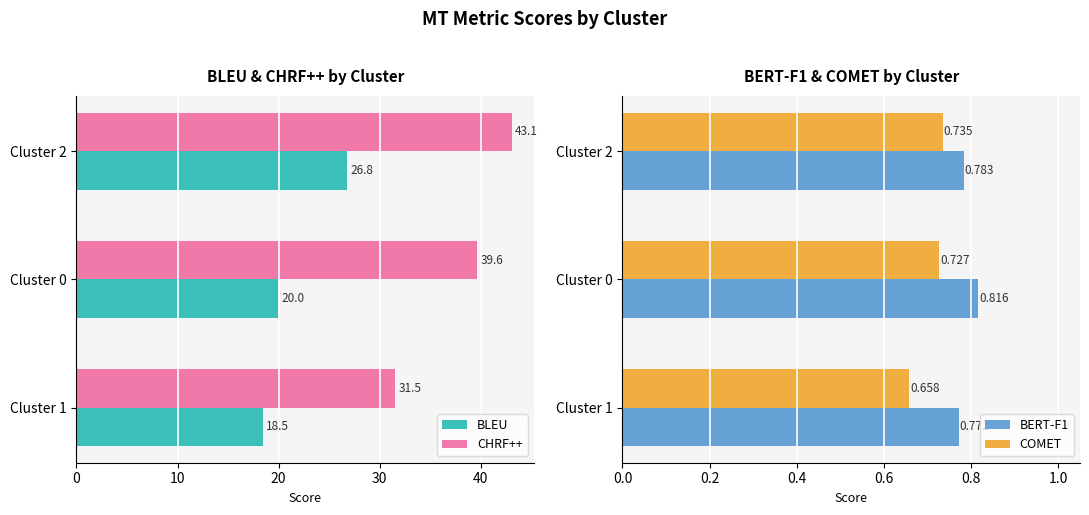

What is the value of the COMET bar at the 3rd from the left?

0.7